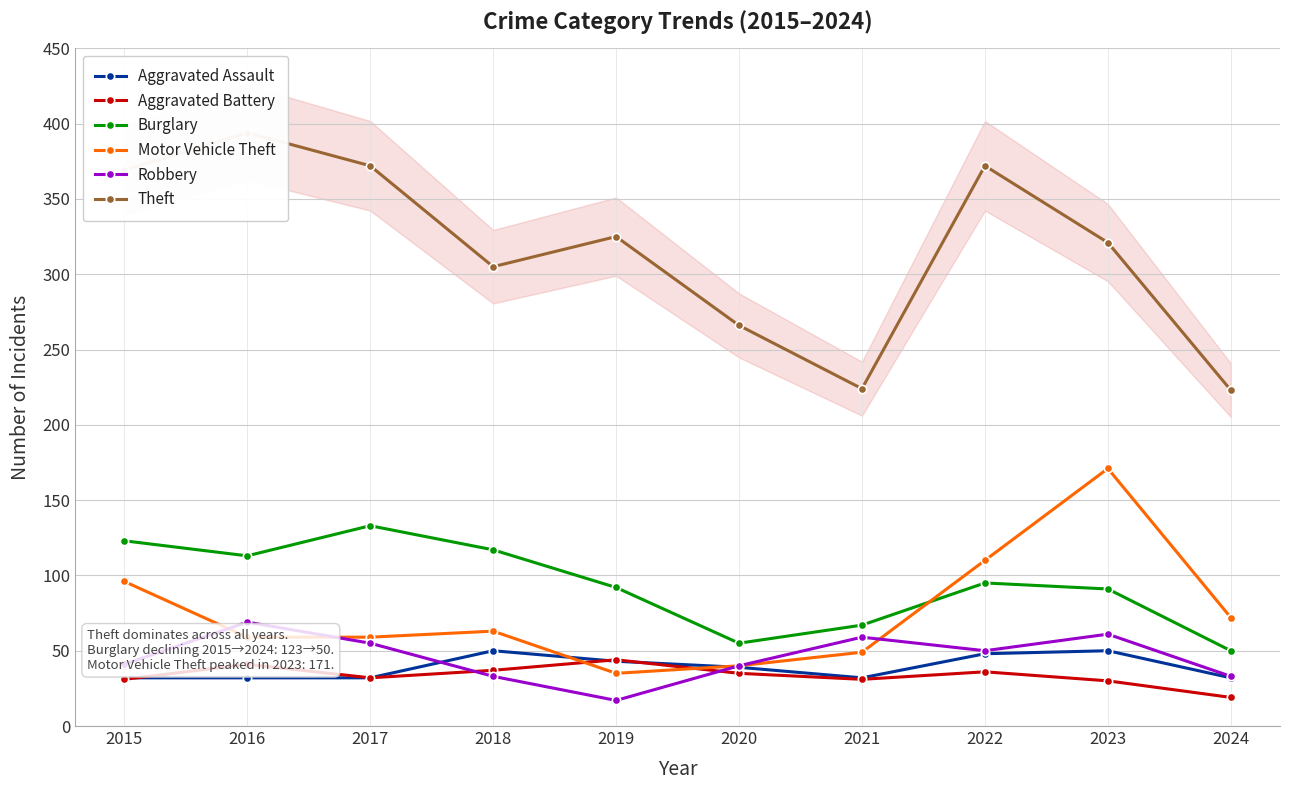

Is this an area chart (filled region under the line)?

No